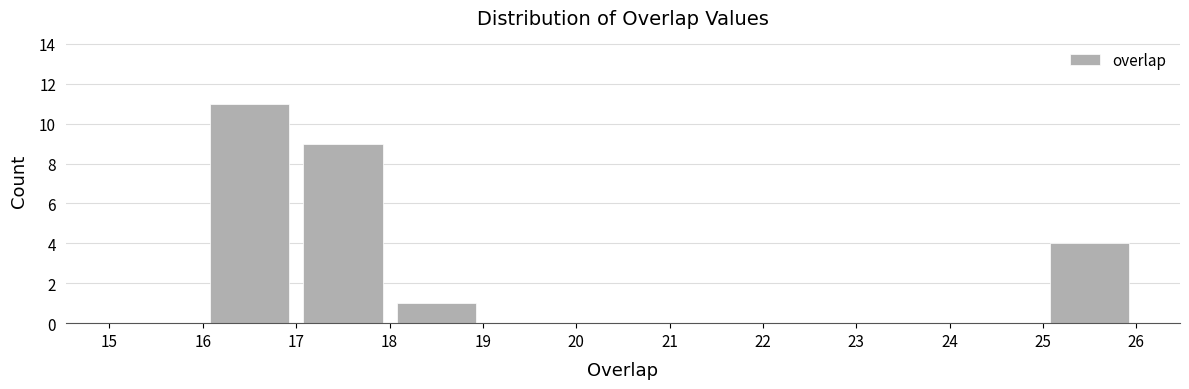

Reading left to right, list every bar in this chart as the range it spans on the x-axis followed by its height. The values are not printed on the chart, so give them approximately, as read against the axis.

15 to 16: 0
16 to 17: 11
17 to 18: 9
18 to 19: 1
19 to 20: 0
20 to 21: 0
21 to 22: 0
22 to 23: 0
23 to 24: 0
24 to 25: 0
25 to 26: 4